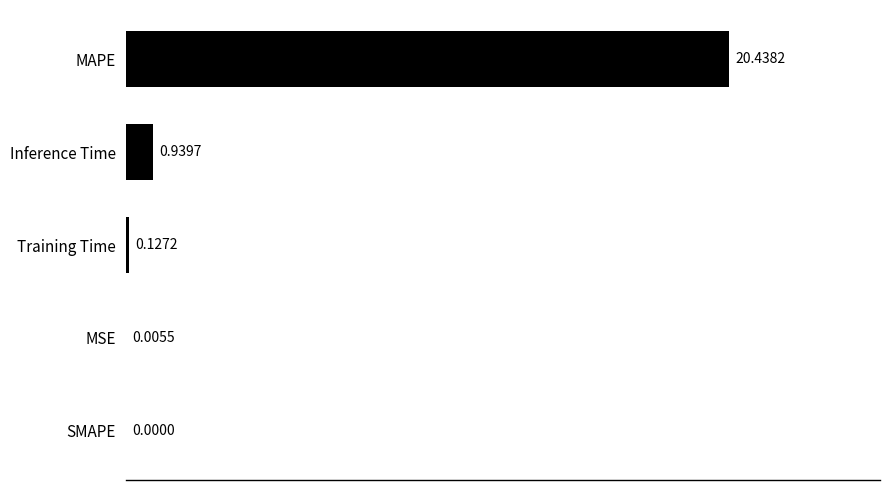

Which label corresponds to the largest value in the chart?

MAPE